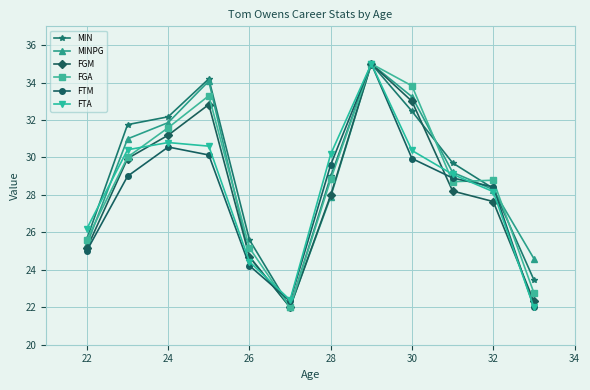

At how many categories does at least one series exceed 24?

11